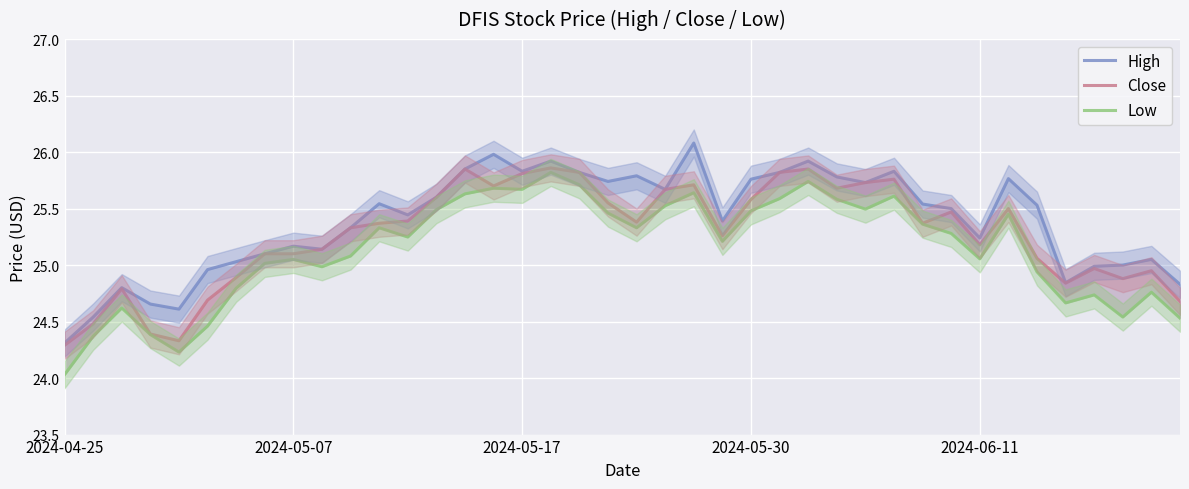

At which label does Close reach its minimum?

2024-04-25